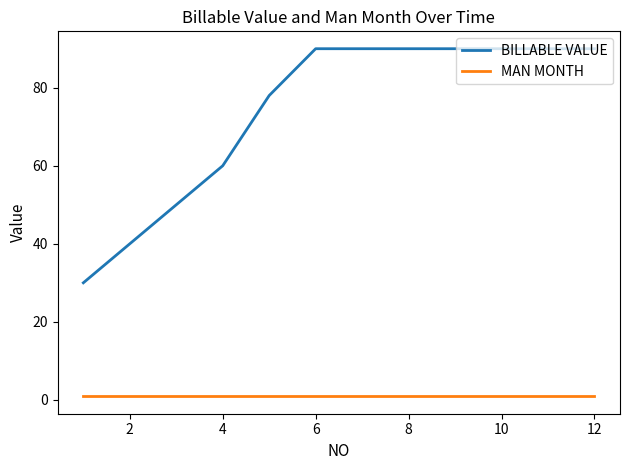

Does the chart display data point markers on the line(s)?

No